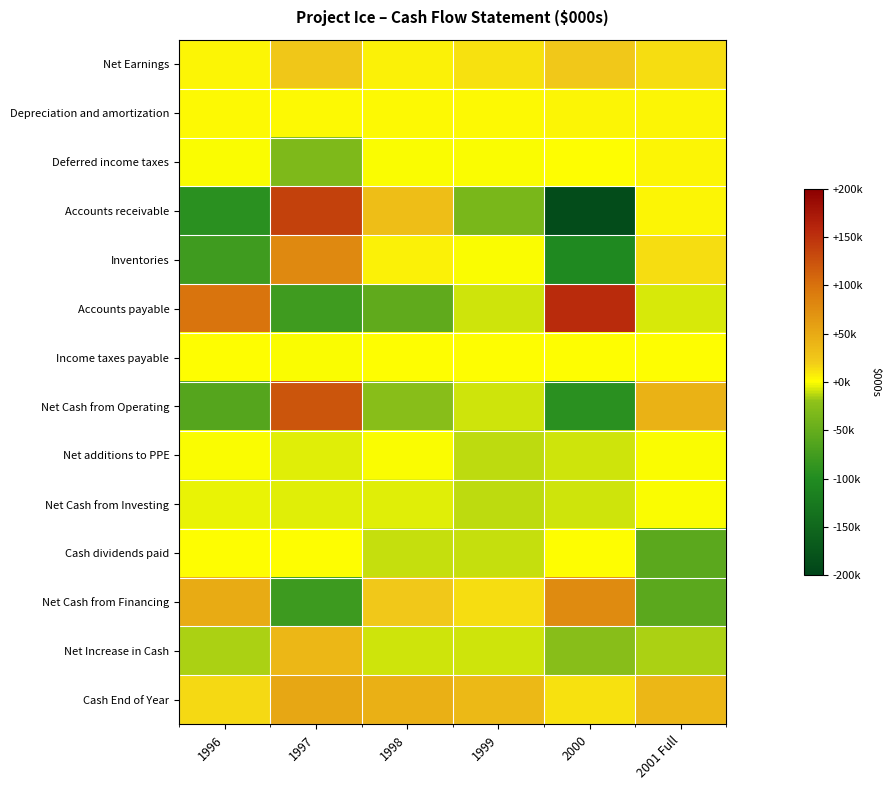

What is the total value across all series at 1997?

255629.0